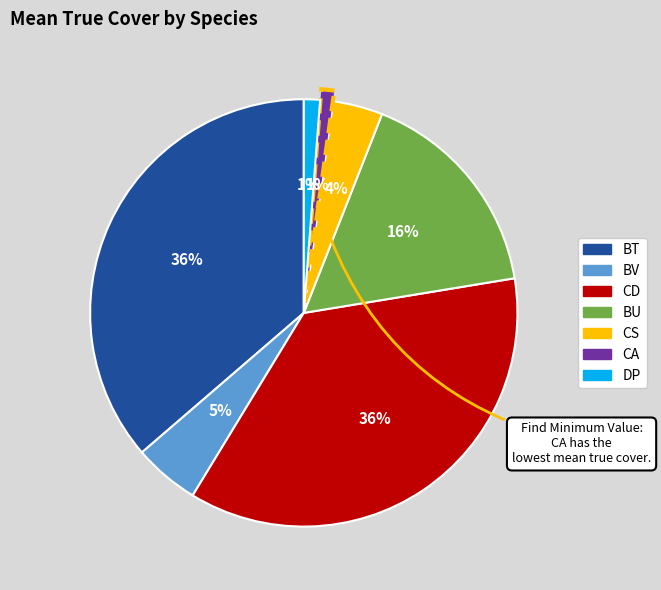

Does any single category account for the majority?

No